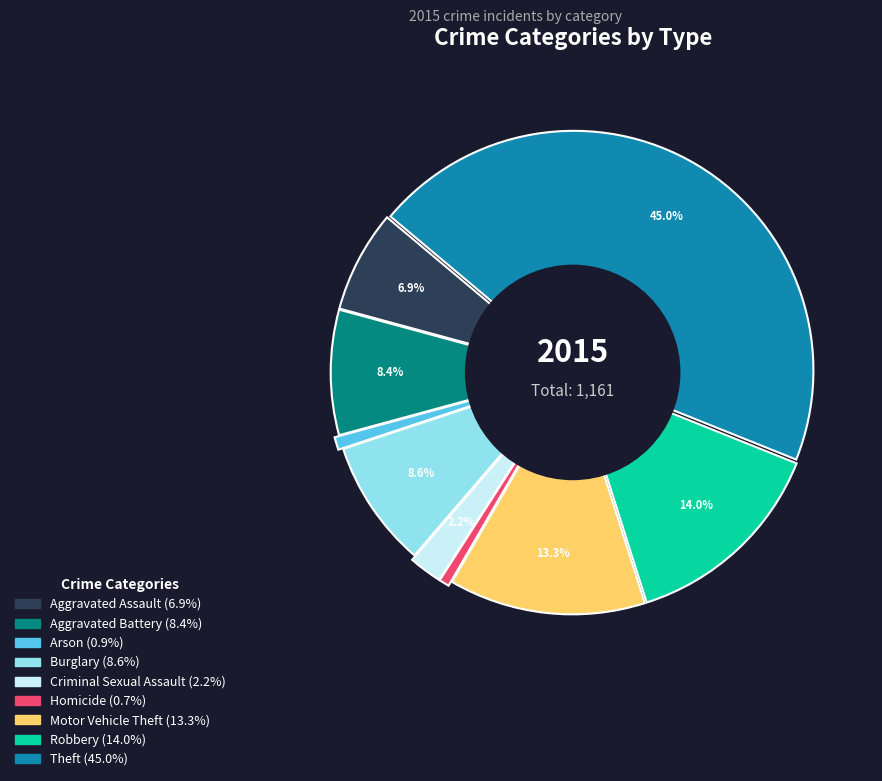

Between Burglary and Aggravated Assault, which is larger?

Burglary